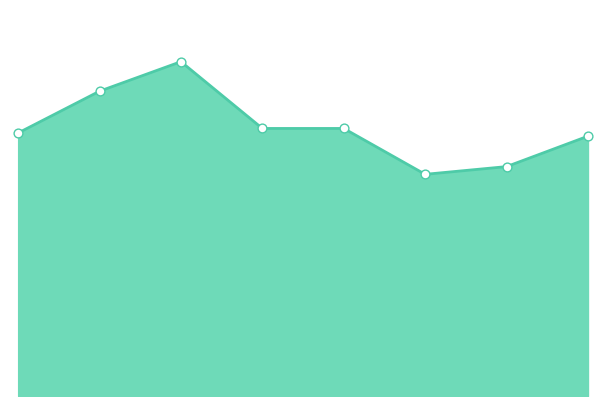

What is the change in value from 2017 to 2021?

-231